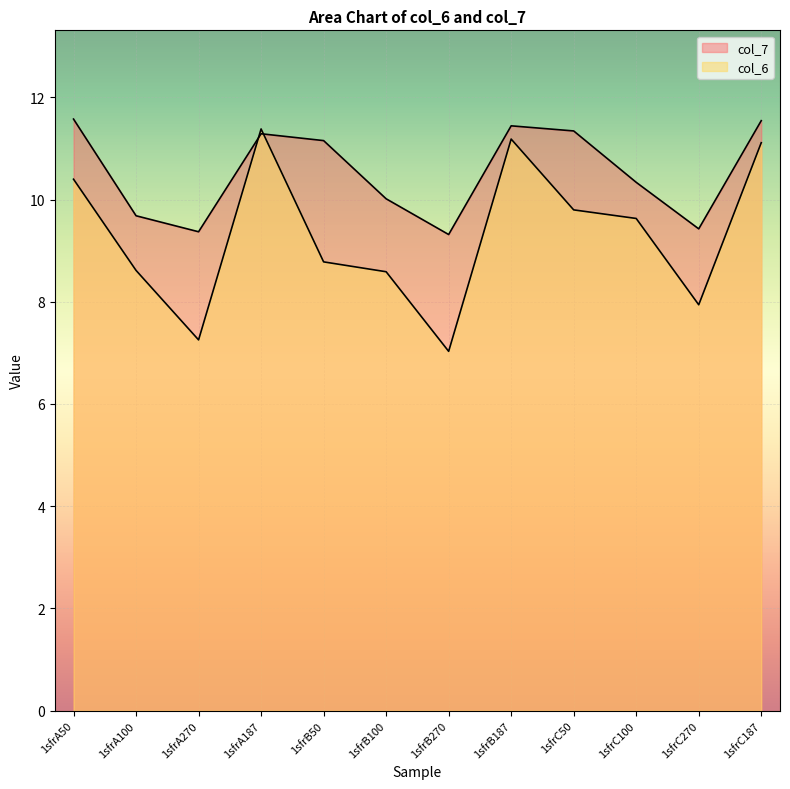

How many lines are shown in the chart?

2